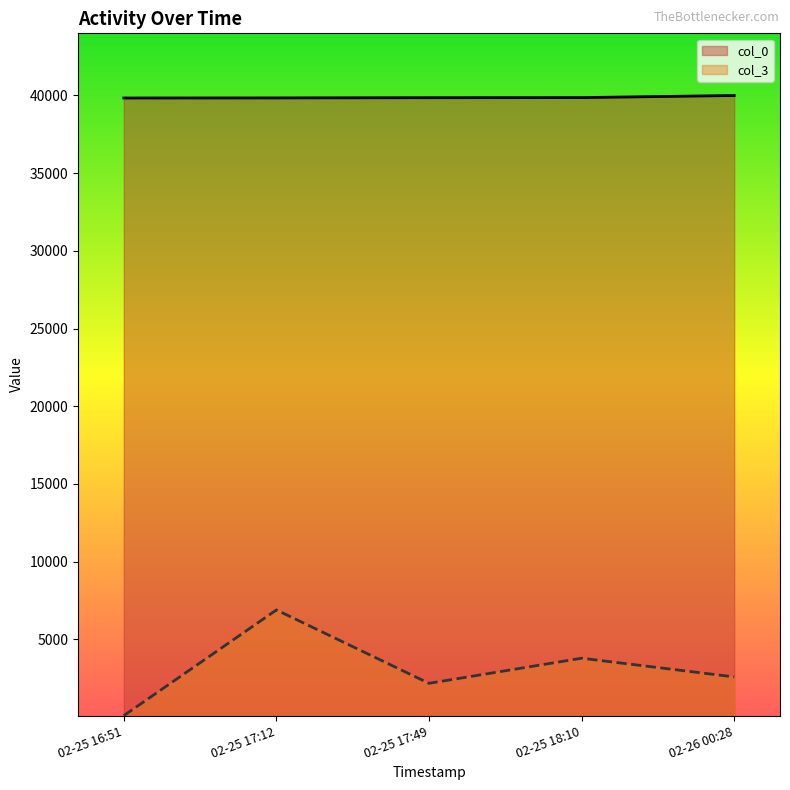

Which label corresponds to the smallest value in the chart?

02-25 16:51